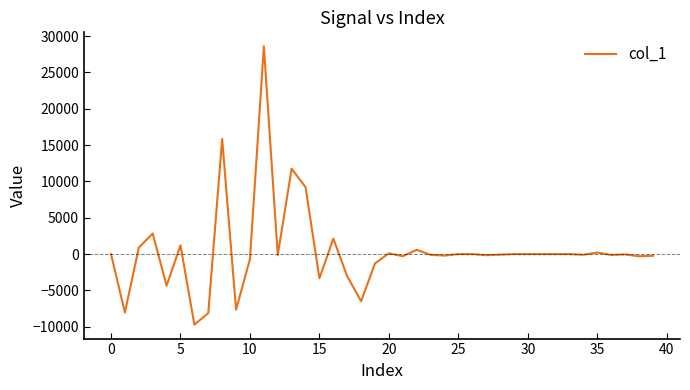

Does the chart display data point markers on the line(s)?

No